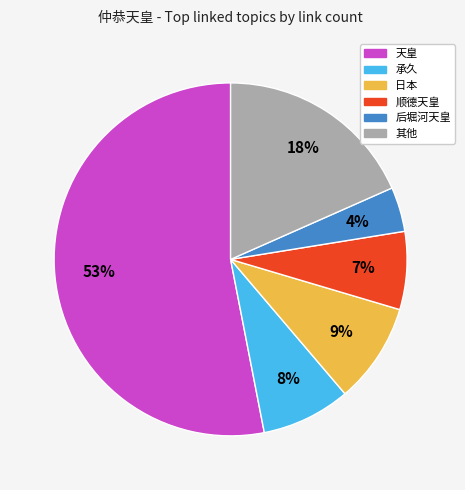

To the nearest percent, what is the difference between the largest and smallest slice percentages?

49%